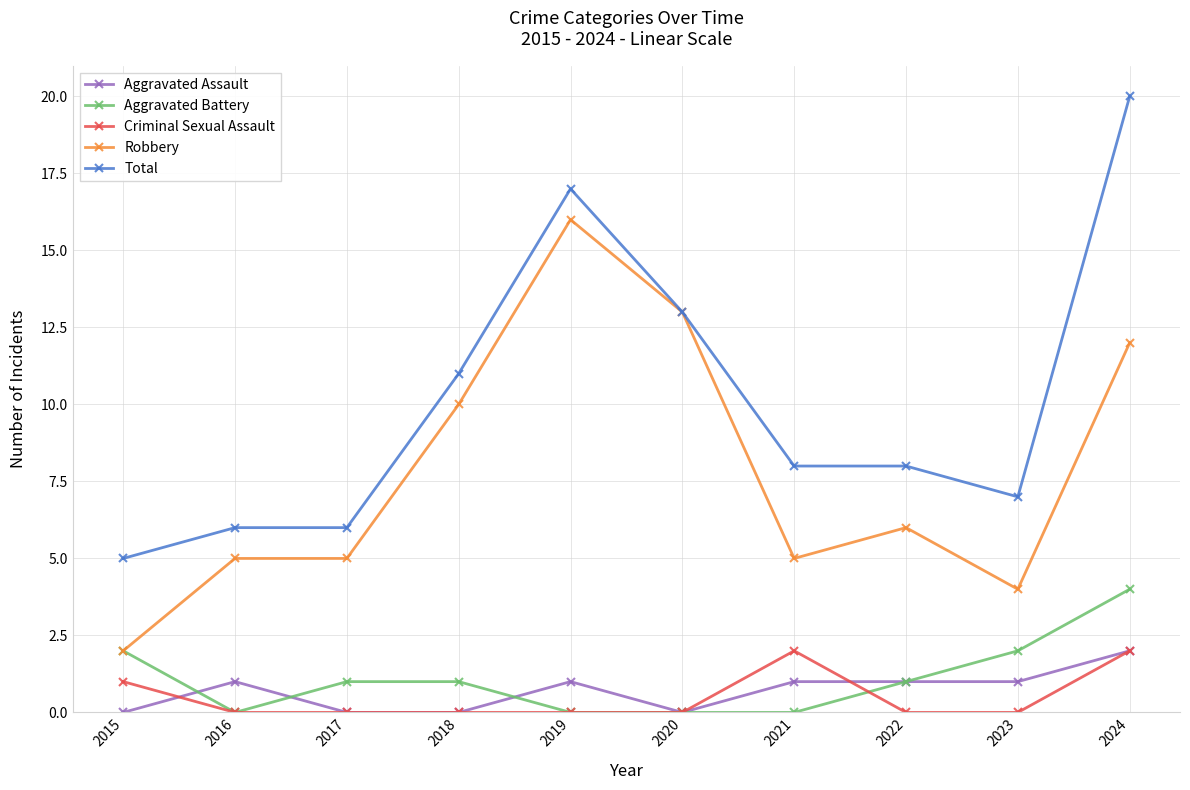

The value of Aggravated Assault at 2021 is 2. True or false?

False